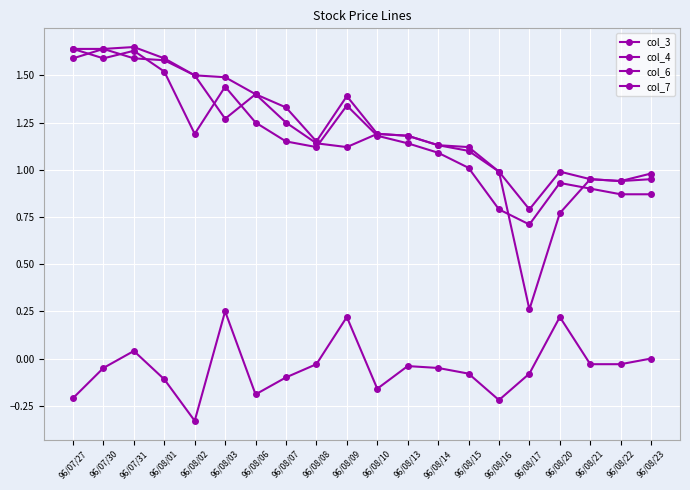

At which category is the sum across all series the highest?

96/07/31